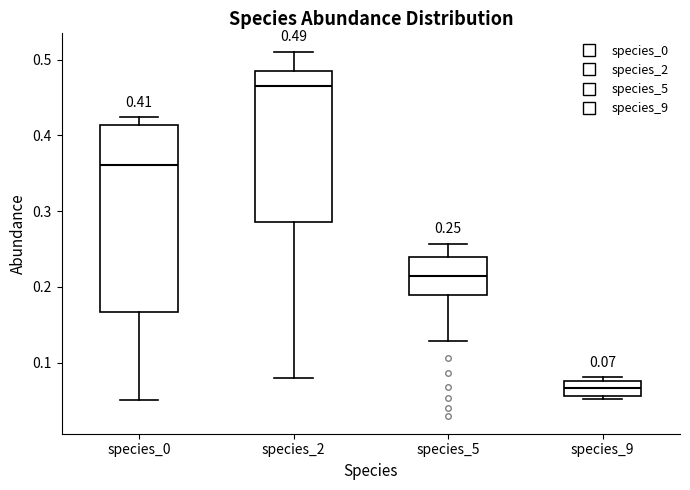

Comparing the boxes themselves (not the whiskers), which one is the tallest?

species_0